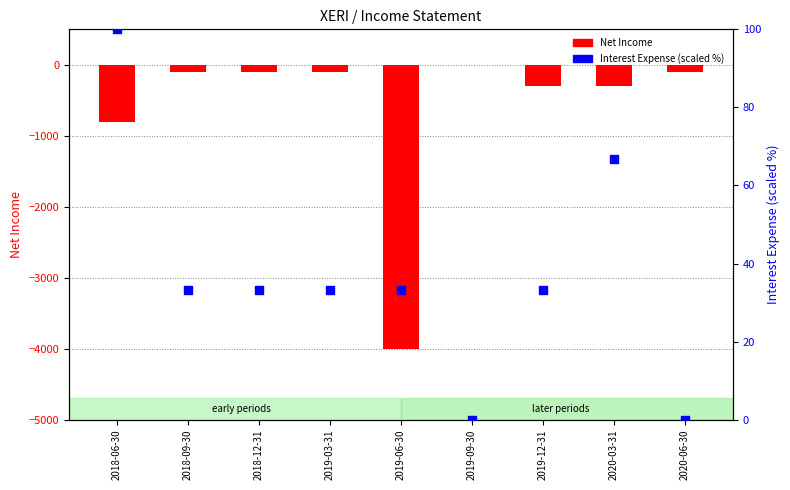

Which series reaches the maximum Y coordinate?

Interest Expense (scaled)